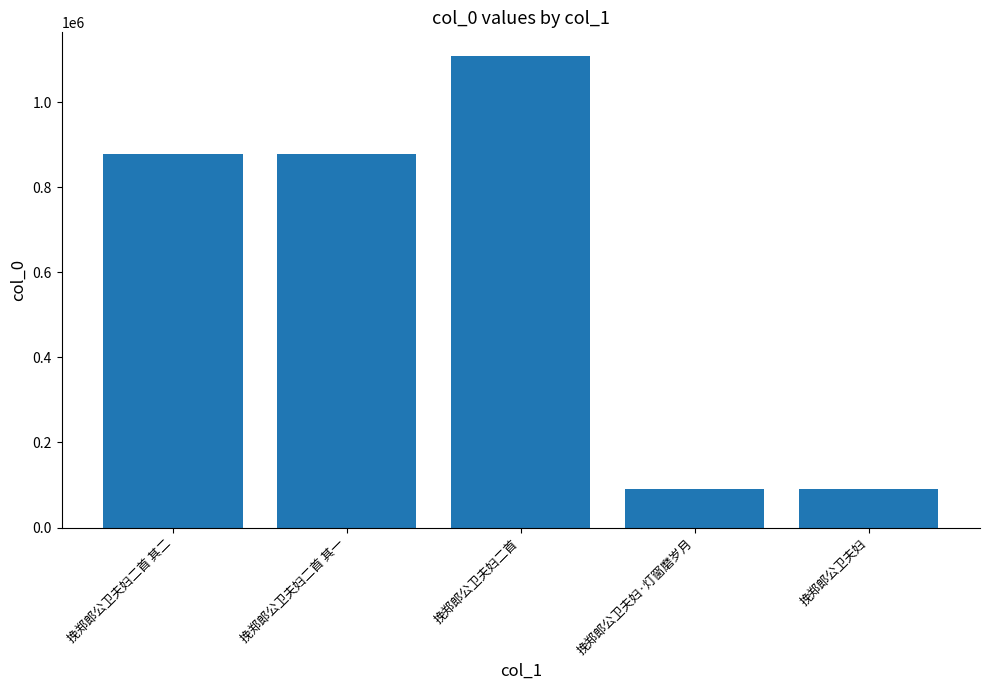

How many distinct data groups are displayed?

1